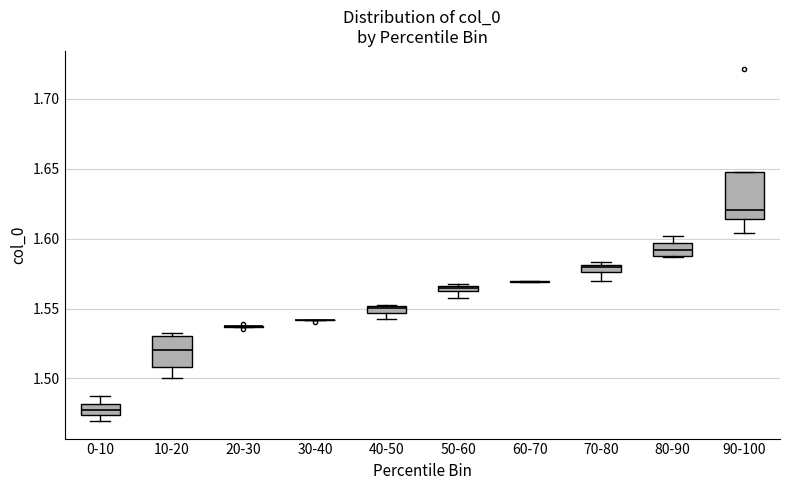

Where is the lower edge of the box for 50-60 on the y-axis? The values are not printed on the chart, so give them approximately, as read against the axis.

1.560